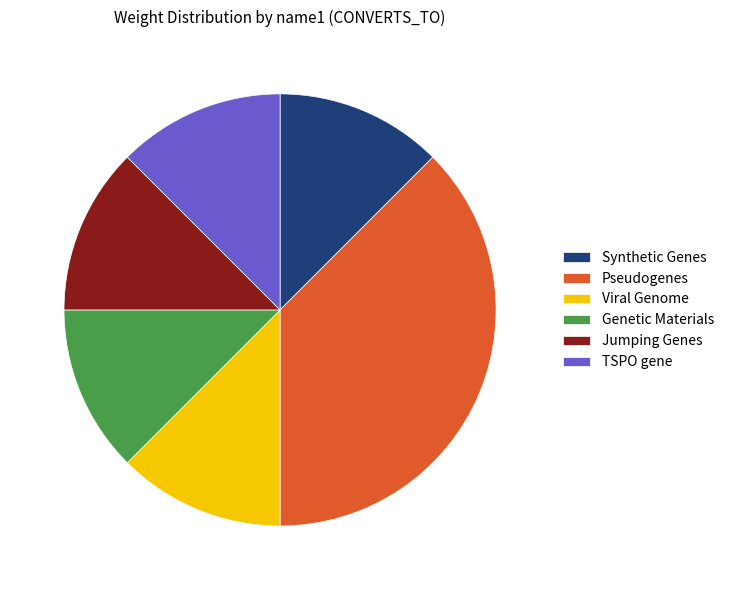

Is the sum of Jumping Genes and Synthetic Genes greater than half?

No